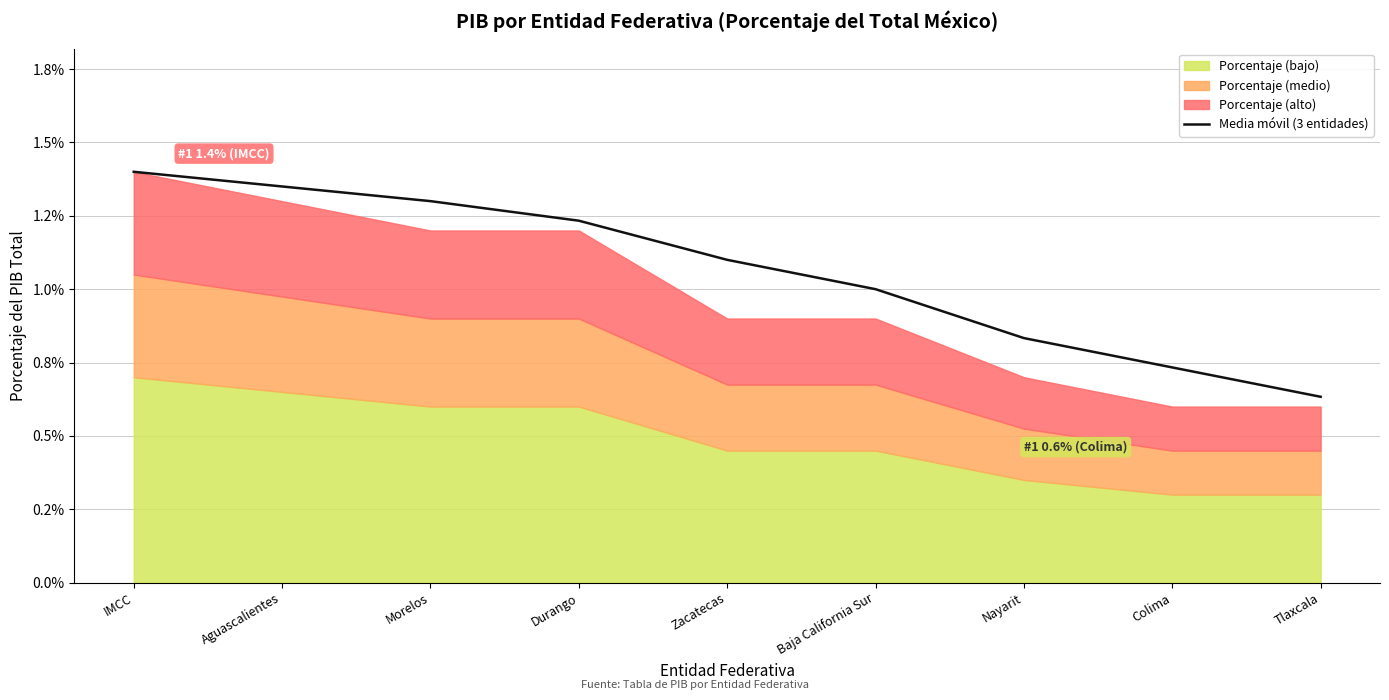

The chart shows a value of 0.0 at Durango. True or false?

True